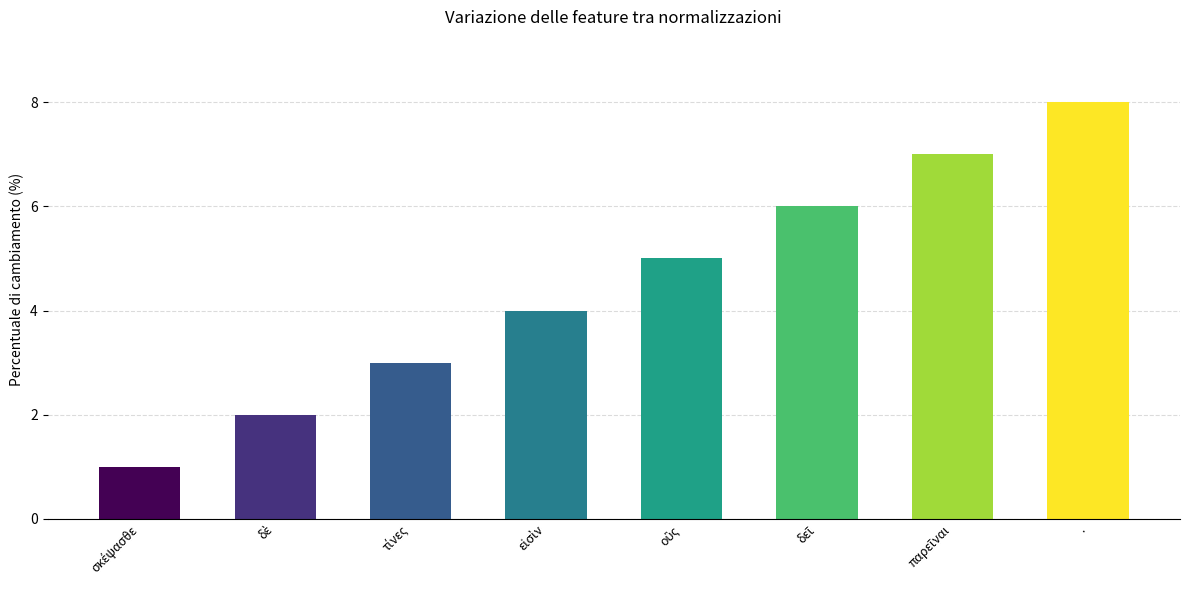

What position from the right is .?

1